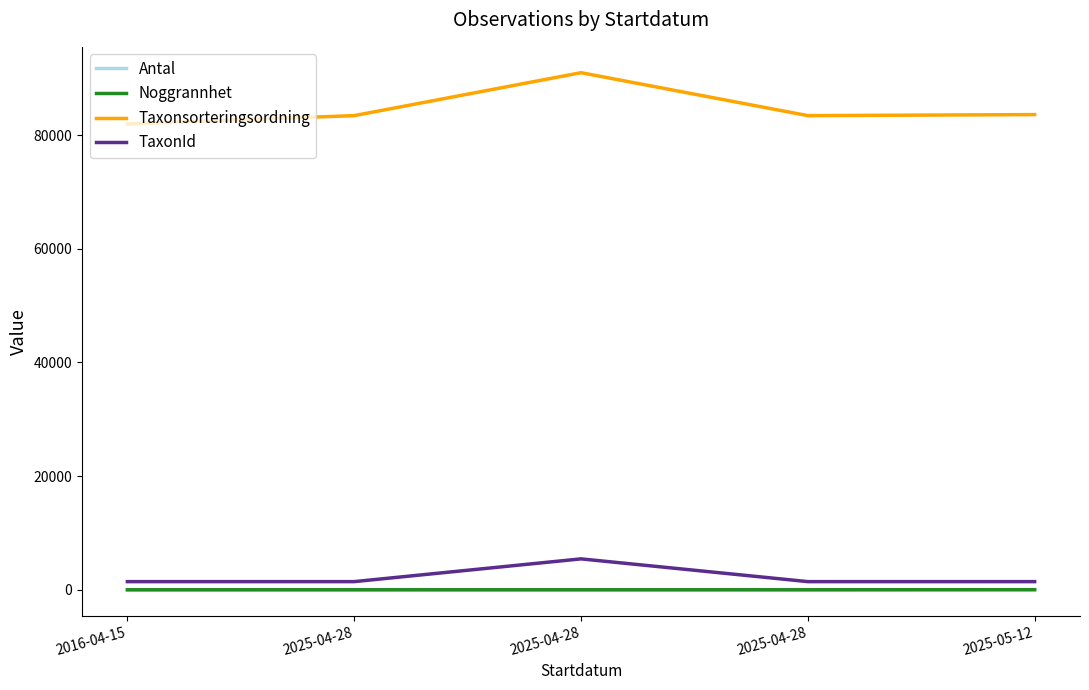

What are all the series names shown in the legend?

Antal, Noggrannhet, Taxonsorteringsordning, TaxonId